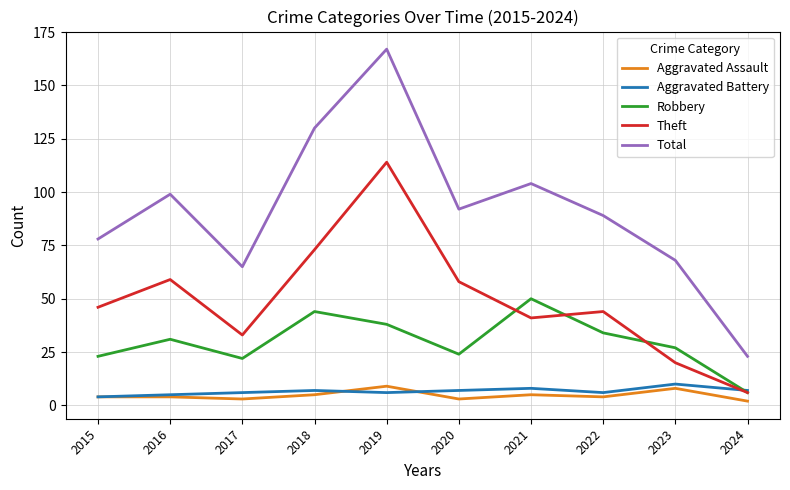

True or false: Theft has more than 0 interior local peaks.

True